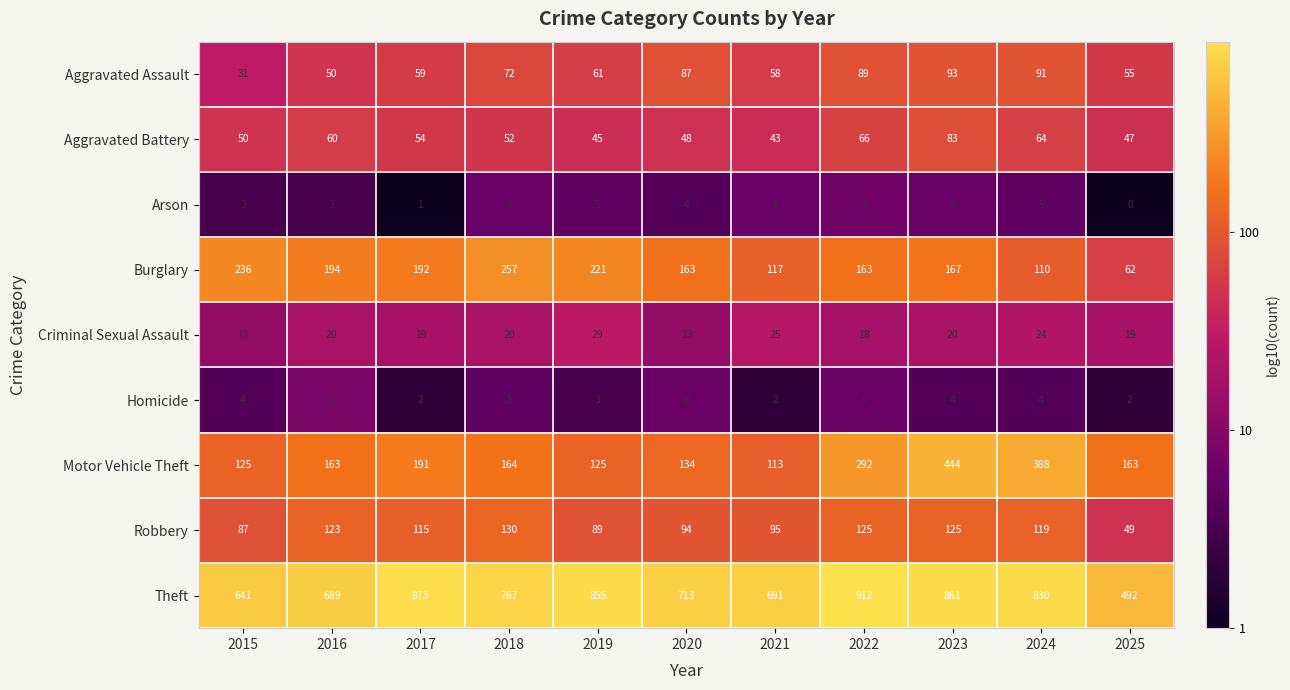

Between 2016 and 2019, which series saw the biggest shift?

Theft